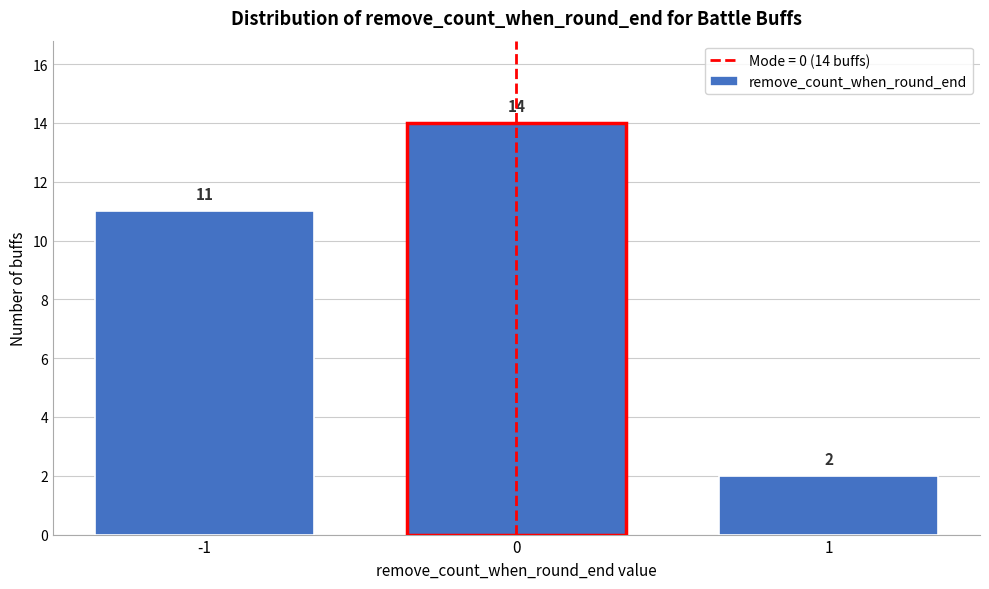

Reading right to left, extract all data points from this chart.

2	14	11